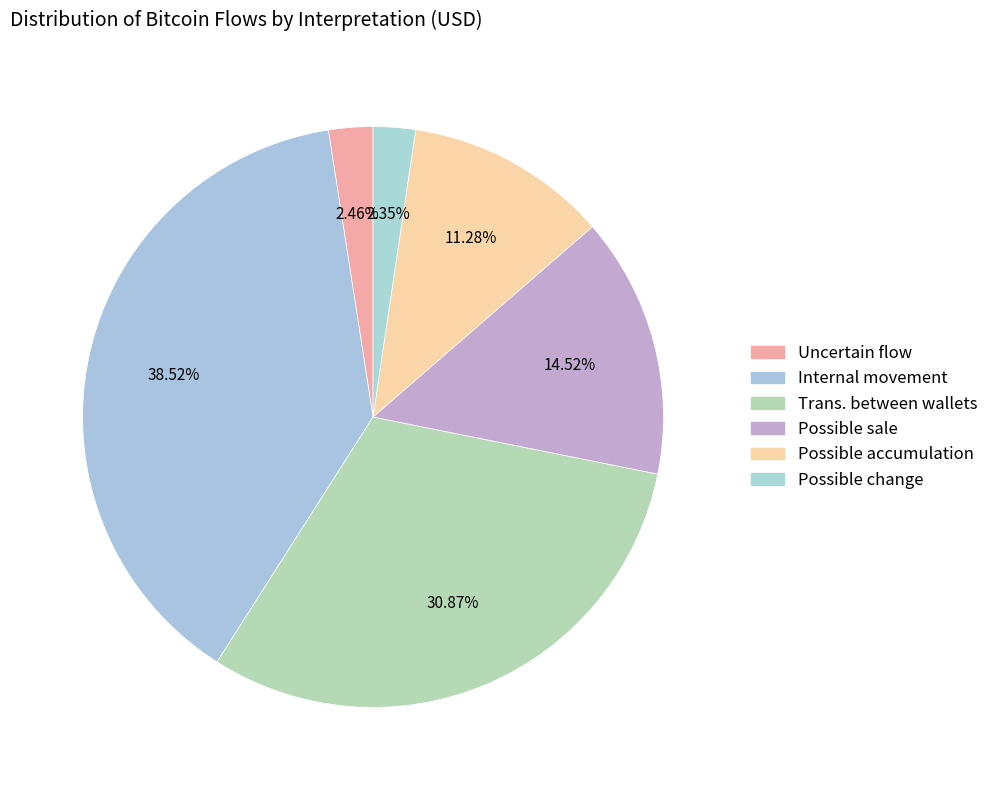

Does any single category account for the majority?

No